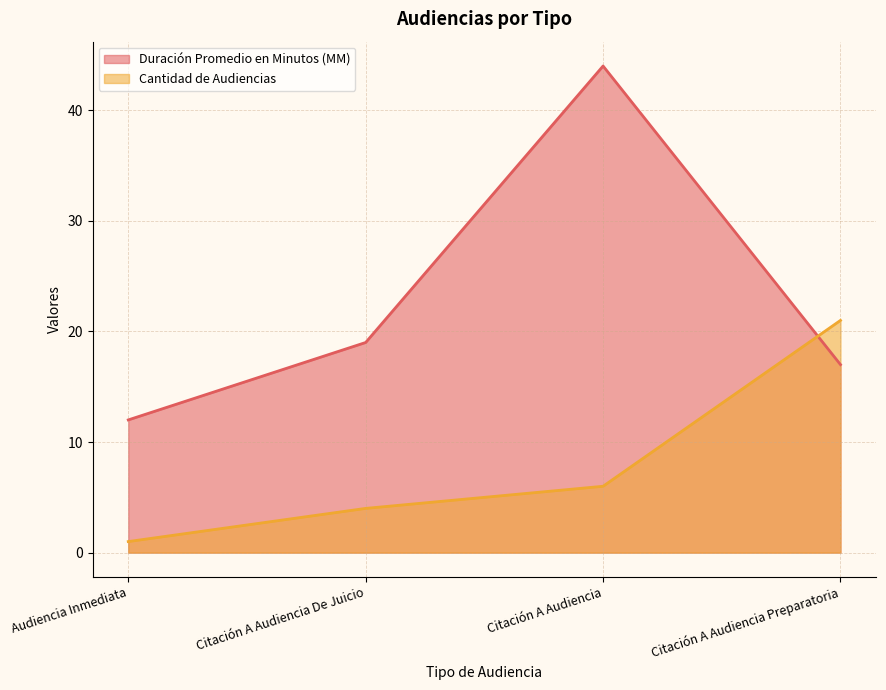

Does the chart have visible grid lines?

Yes